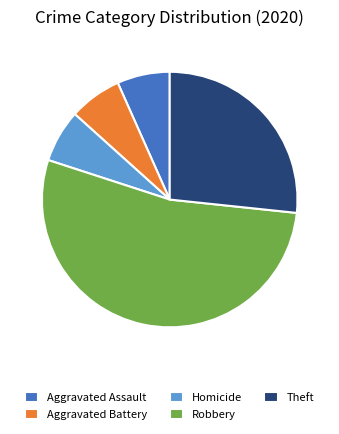

Count the number of slices in the pie.

5